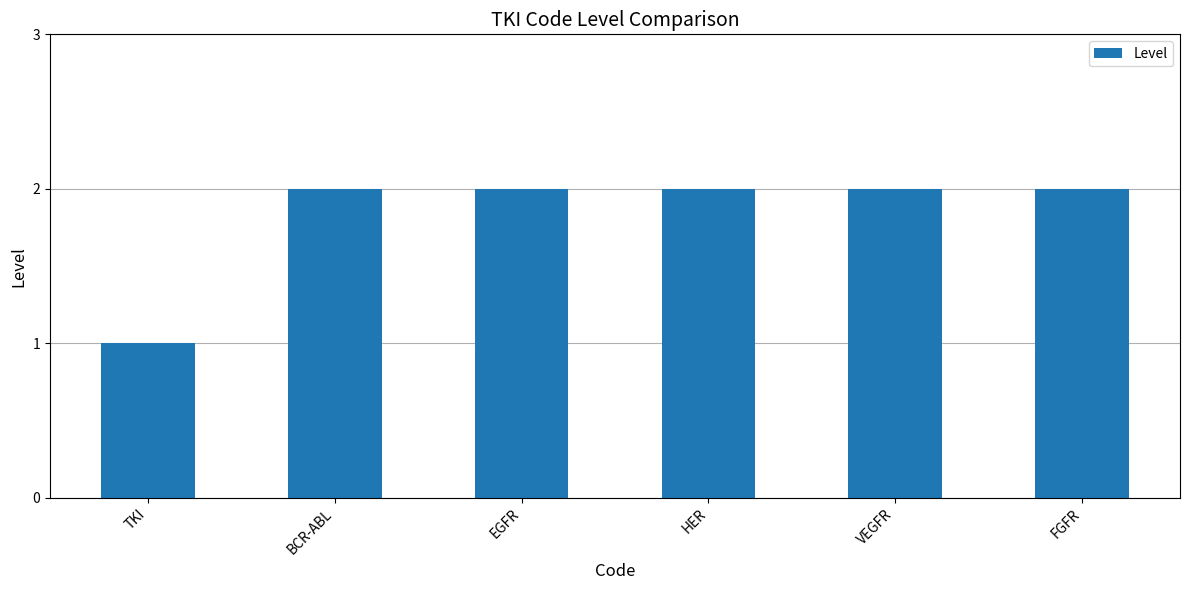

Reading left to right, extract all data points from this chart.

1	2	2	2	2	2